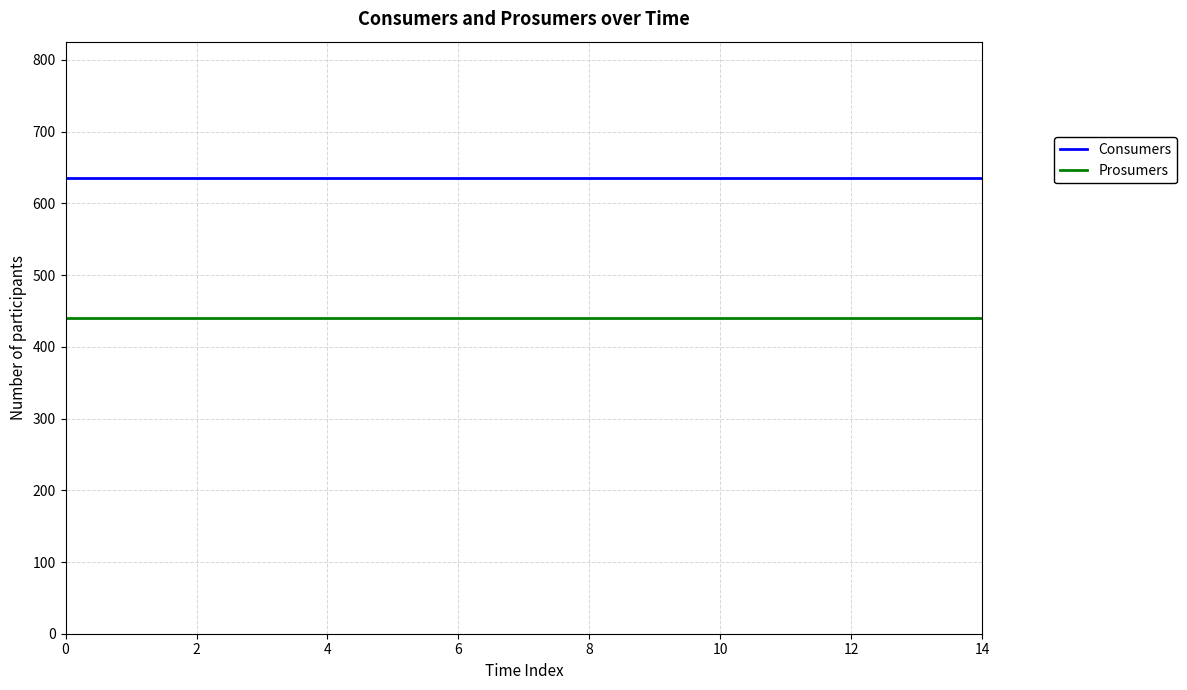

True or false: Prosumers and Consumers cross at least once.

False